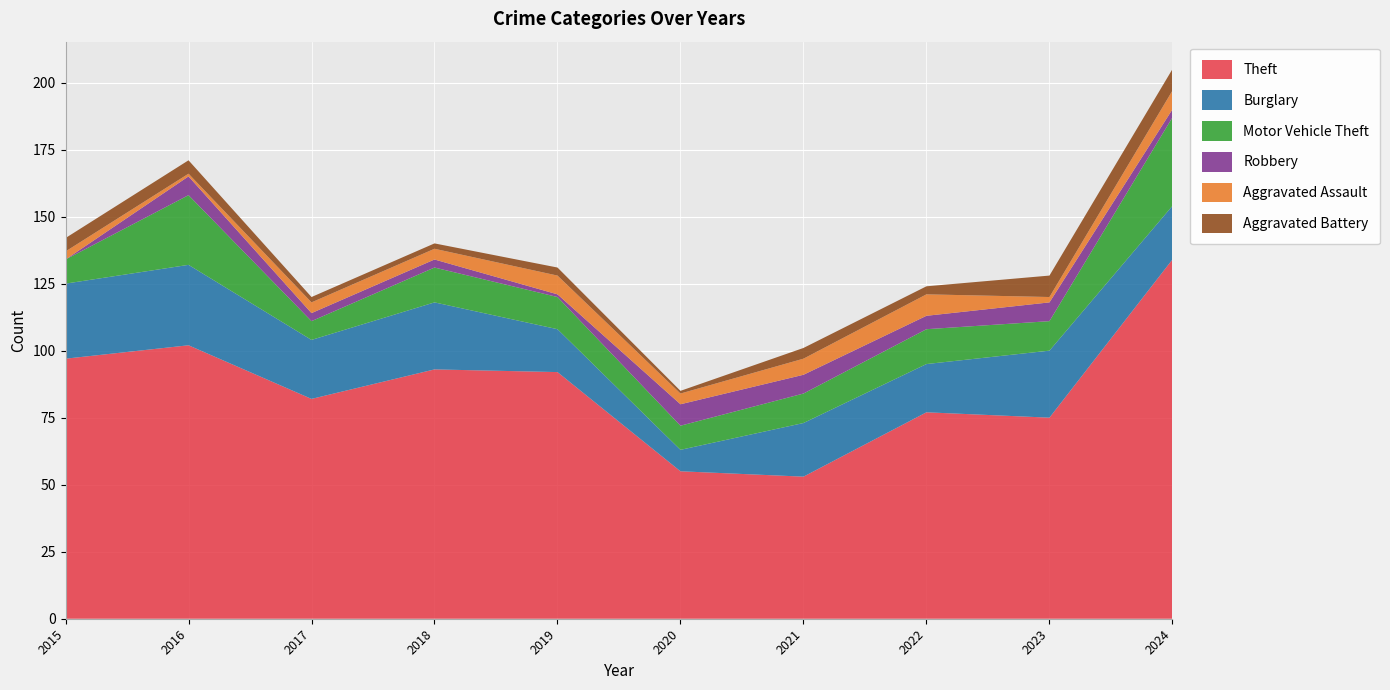

Reading left to right, list all the values displayed in this chart.

Theft: 2015=97	2016=102	2017=82	2018=93	2019=92	2020=55	2021=53	2022=77	2023=75	2024=134
Burglary: 2015=28	2016=30	2017=22	2018=25	2019=16	2020=8	2021=20	2022=18	2023=25	2024=20
Motor Vehicle Theft: 2015=9	2016=26	2017=7	2018=13	2019=12	2020=9	2021=11	2022=13	2023=11	2024=33
Robbery: 2015=0	2016=7	2017=3	2018=3	2019=1	2020=8	2021=7	2022=5	2023=7	2024=3
Aggravated Assault: 2015=3	2016=1	2017=4	2018=4	2019=7	2020=4	2021=6	2022=8	2023=2	2024=7
Aggravated Battery: 2015=5	2016=5	2017=2	2018=2	2019=3	2020=1	2021=4	2022=3	2023=8	2024=8